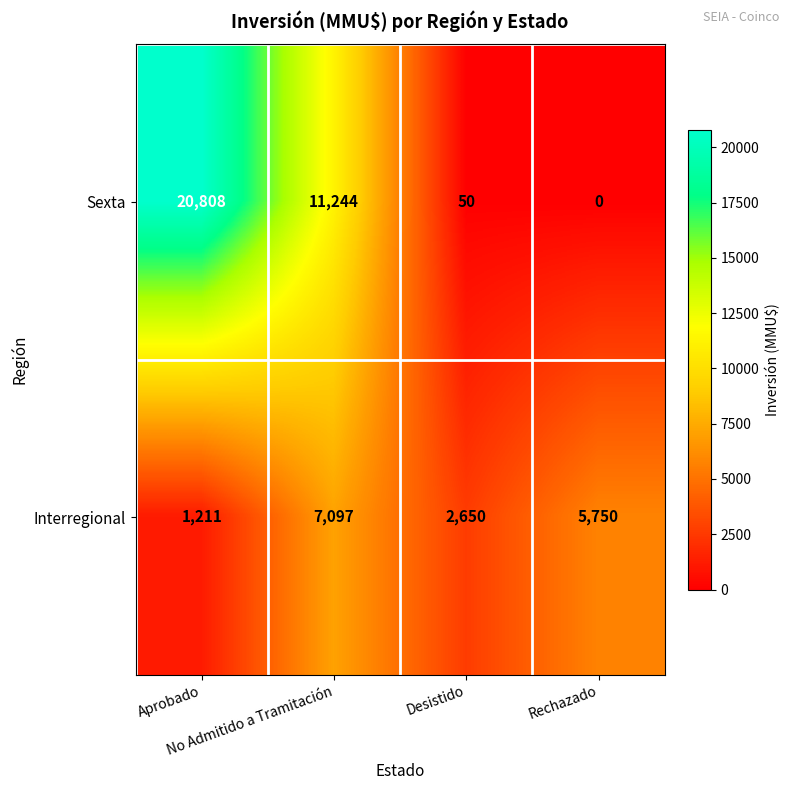

Which series has the largest total across all categories?

Sexta